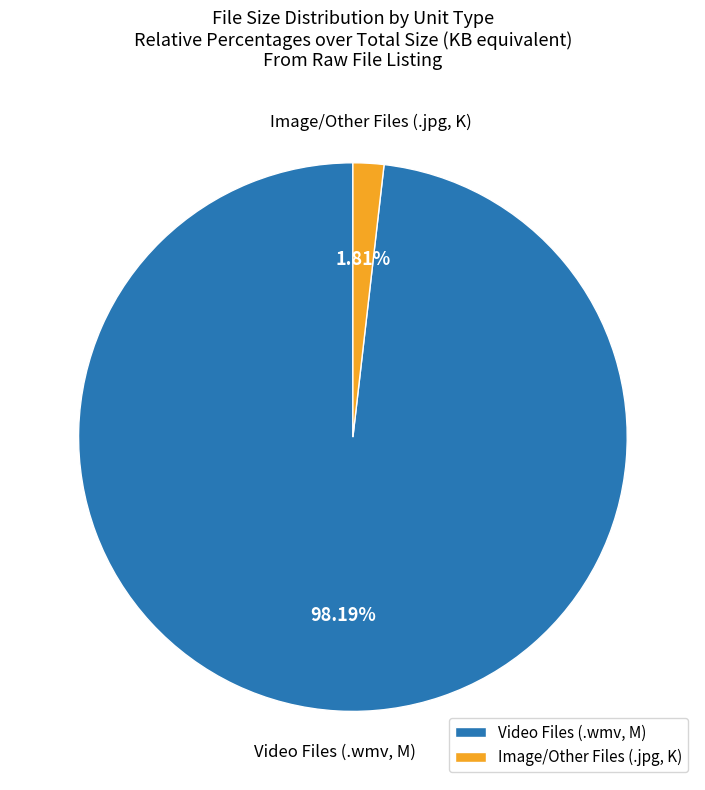

Between Video Files (.wmv, M) and Image/Other Files (.jpg, K), which is larger?

Video Files (.wmv, M)